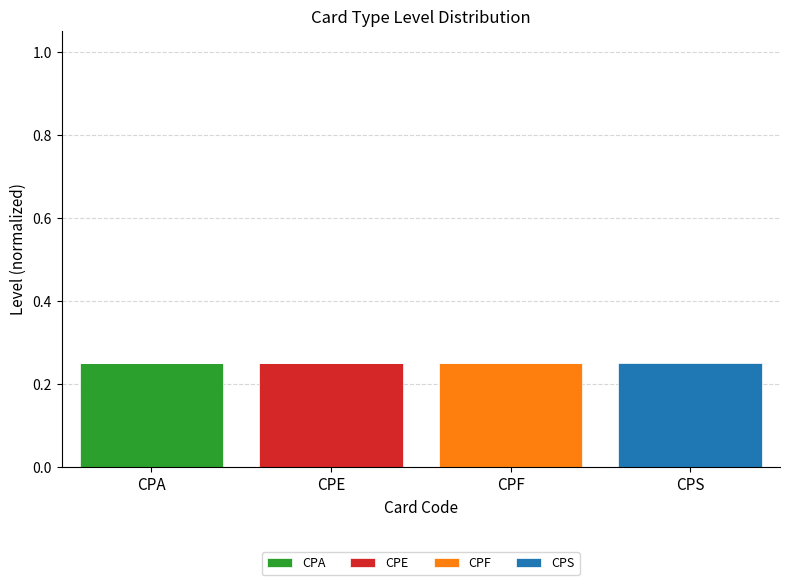

Rank the series at CPF from highest to lowest value.

CPF, CPA, CPE, CPS